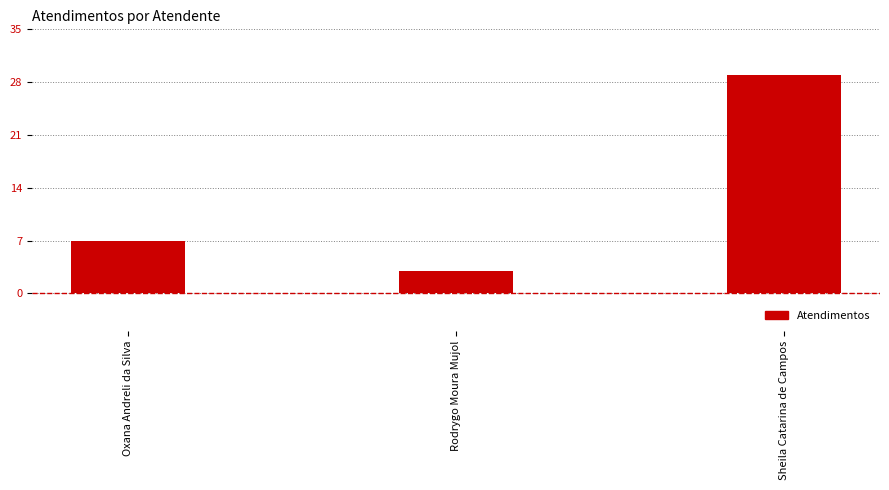

How many data points are less than 7?

1